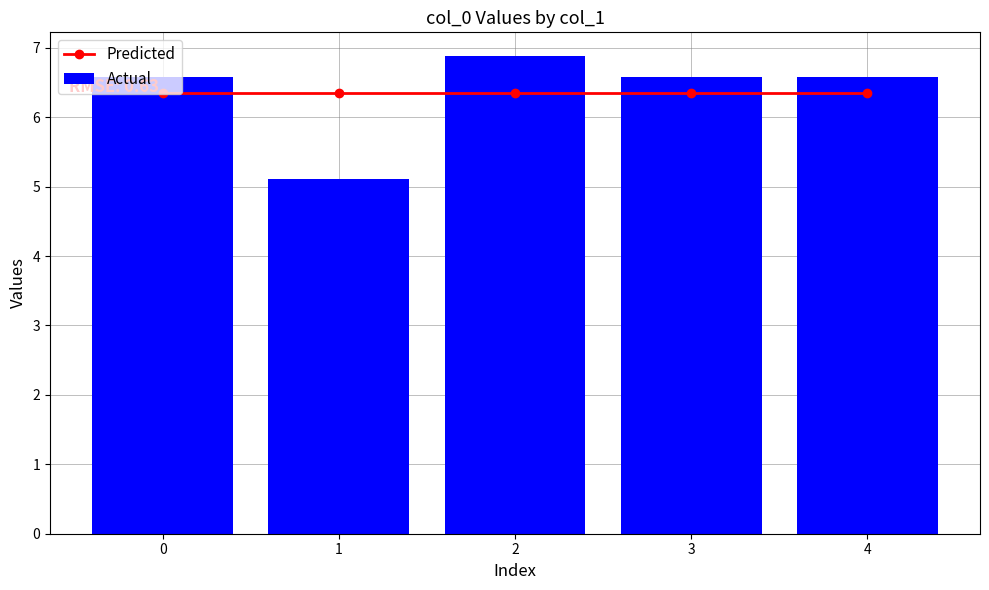

At which category is the sum across all series the highest?

2